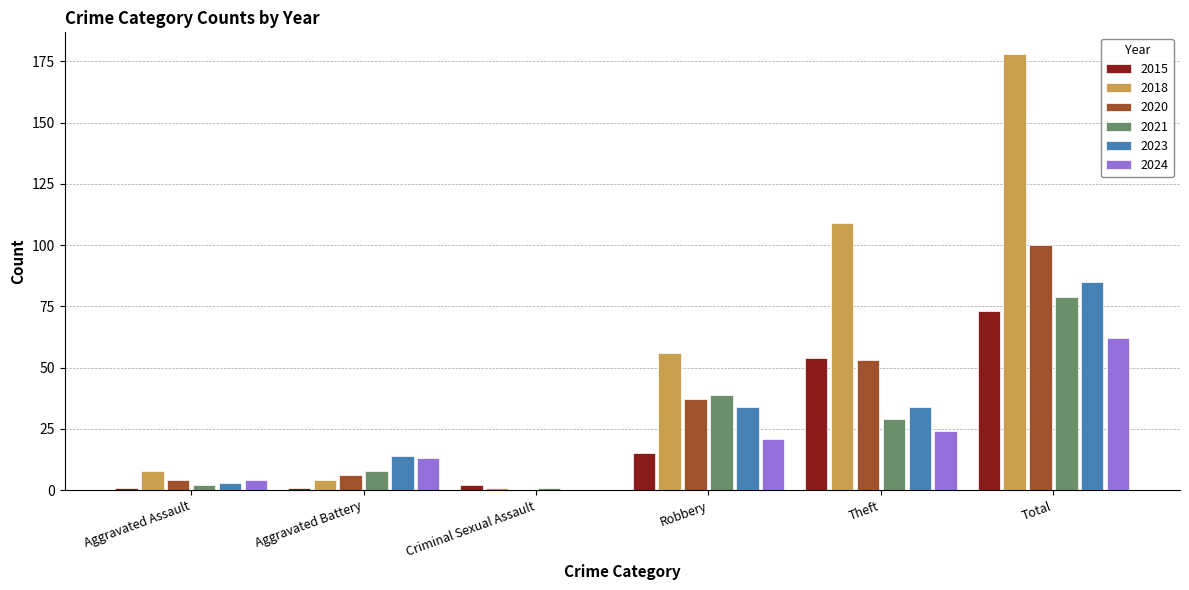

What is the difference between the 2023 values at Aggravated Battery and Robbery?

20